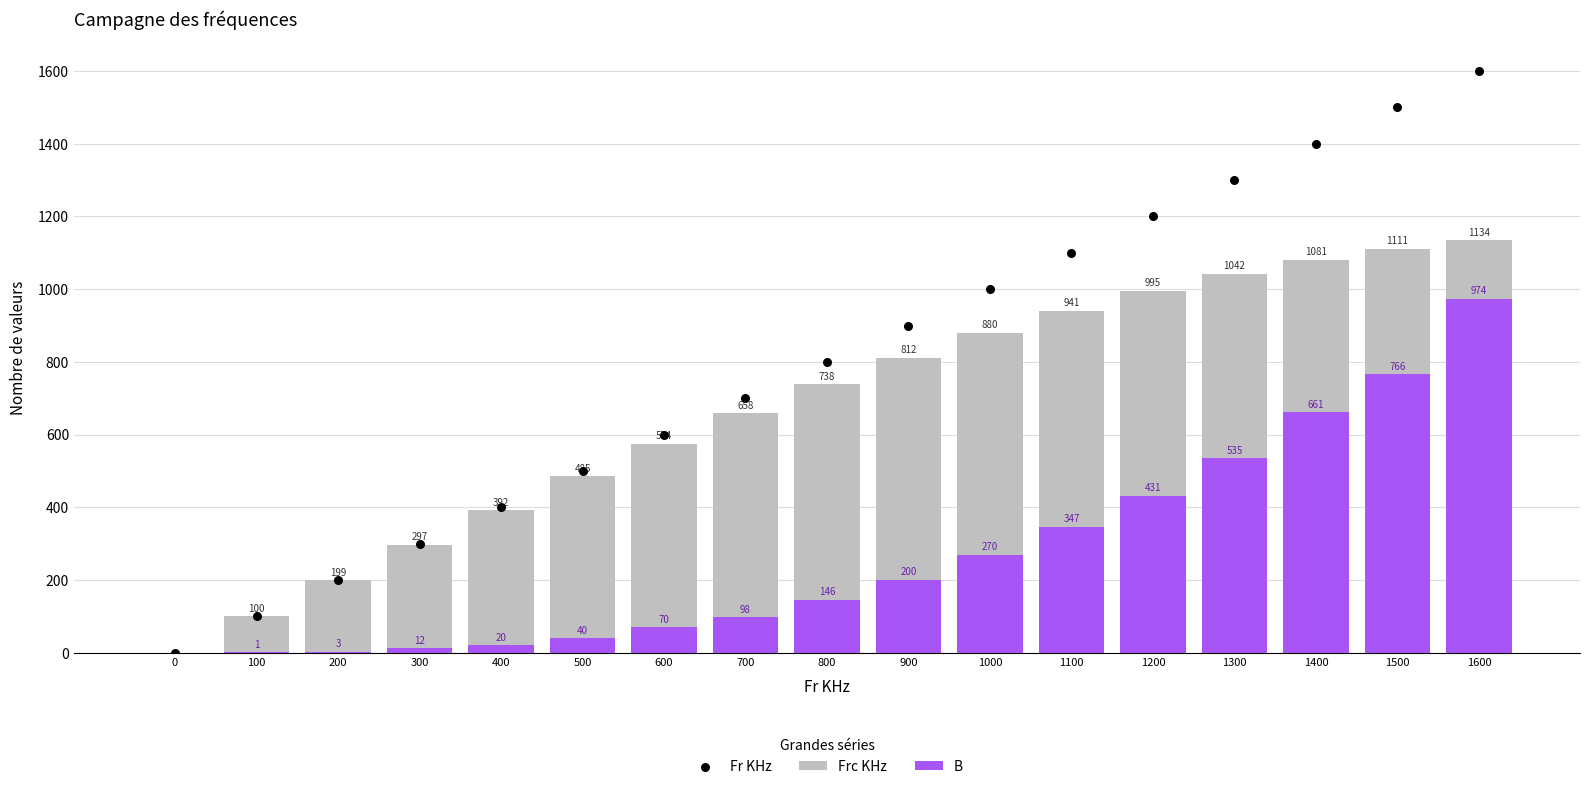

At how many categories does at least one series exceed 694?

10